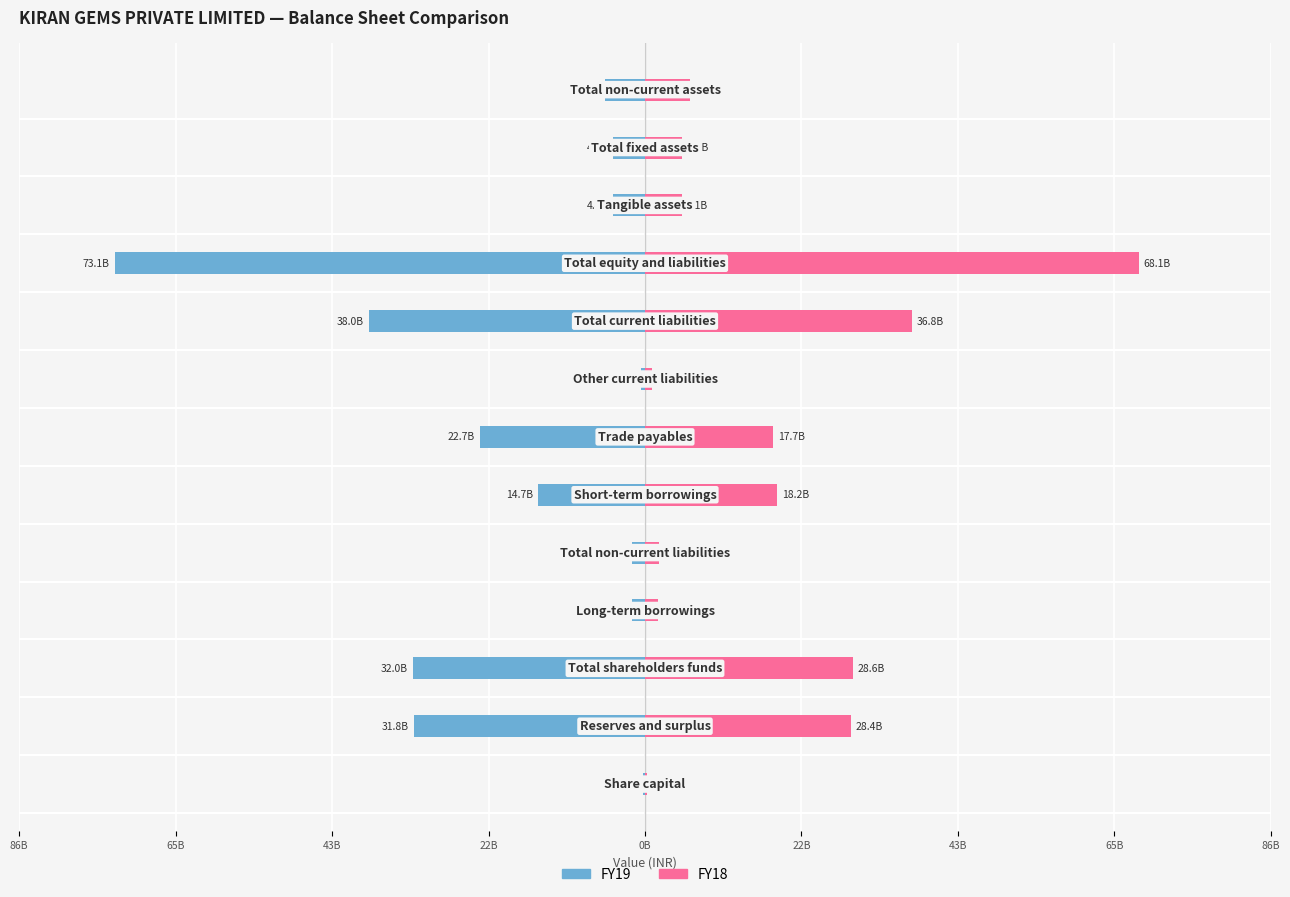

Are the bars horizontal?

Yes